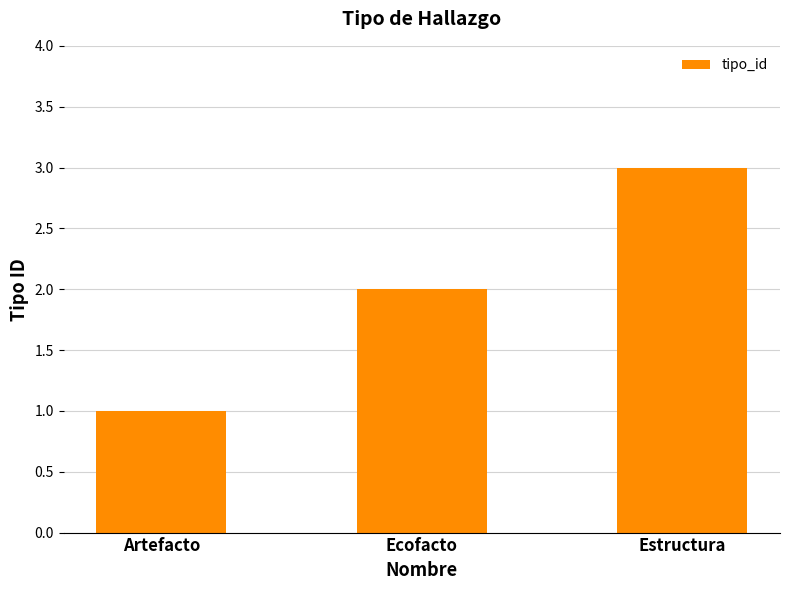

What is the sum of all values?

6